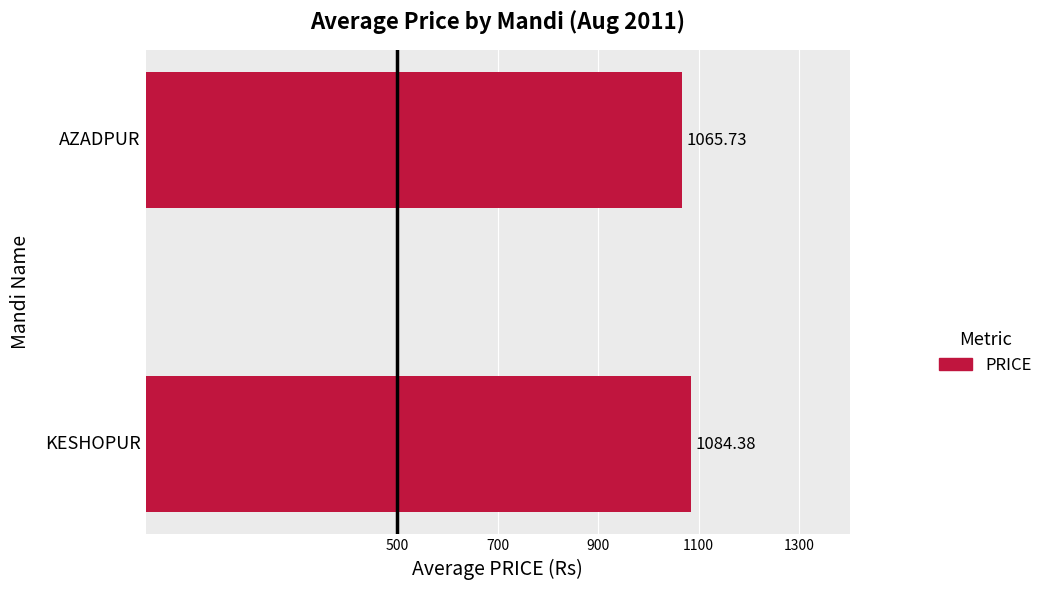

Rank the categories by value from highest to lowest.

KESHOPUR, AZADPUR